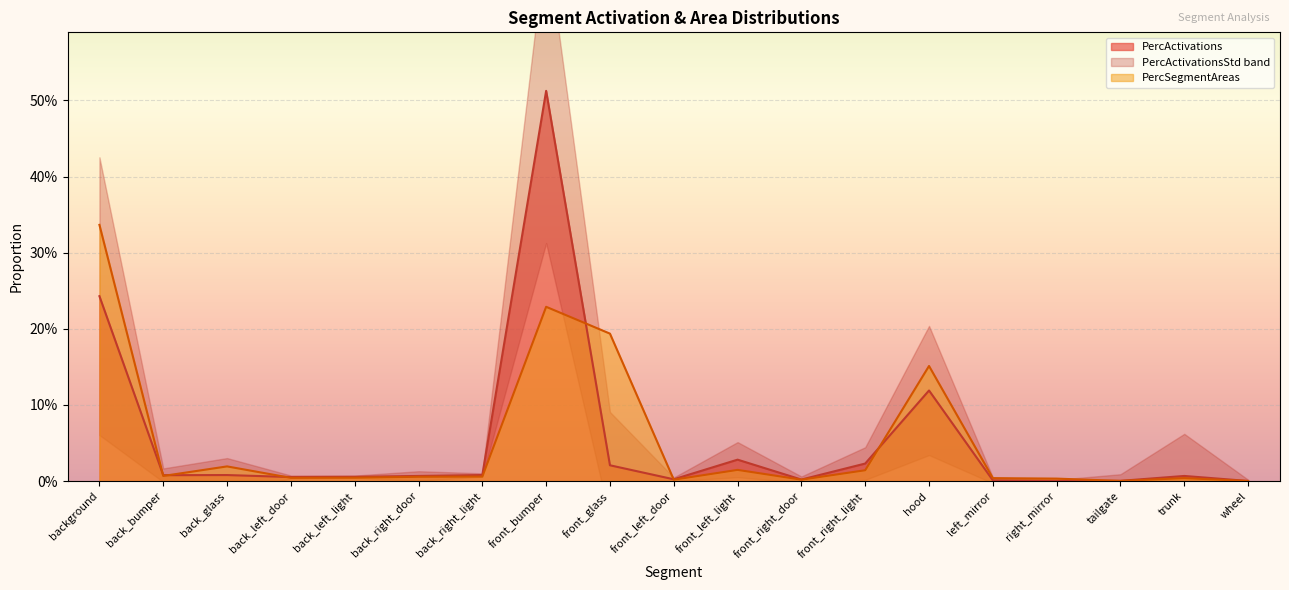

True or false: PercActivations has more than 2 interior local peaks.

True